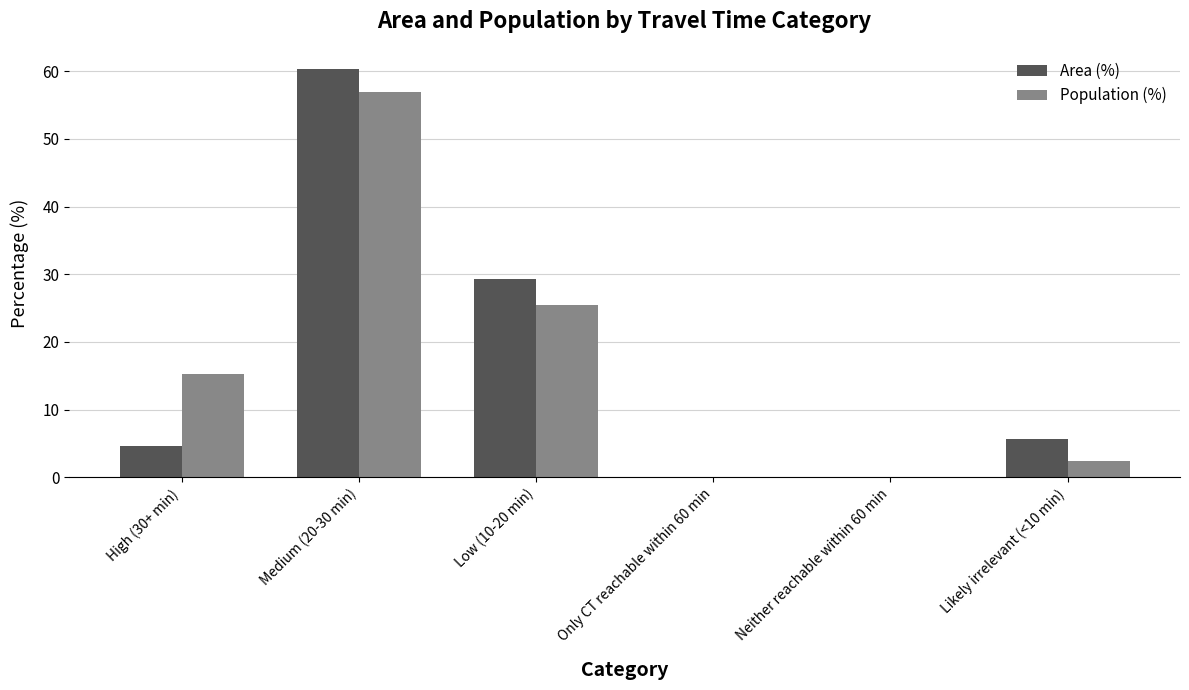

At which category is the sum across all series the highest?

Medium (20-30 min)